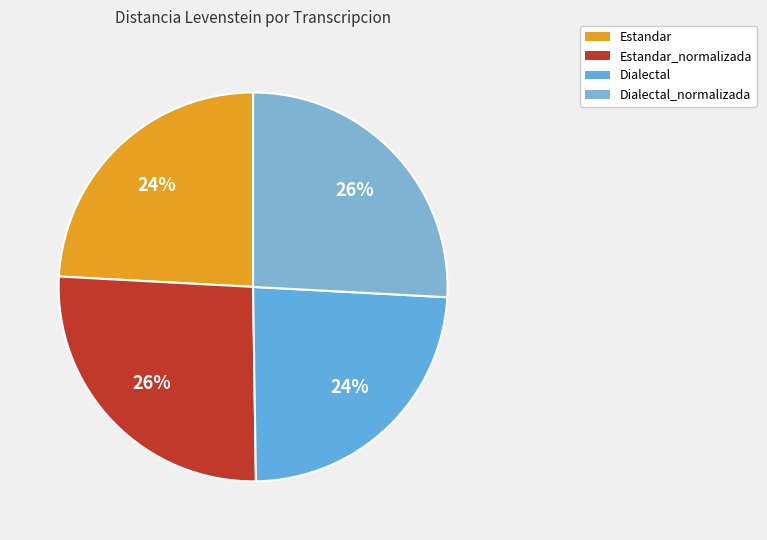

How many slices are in this pie chart?

4